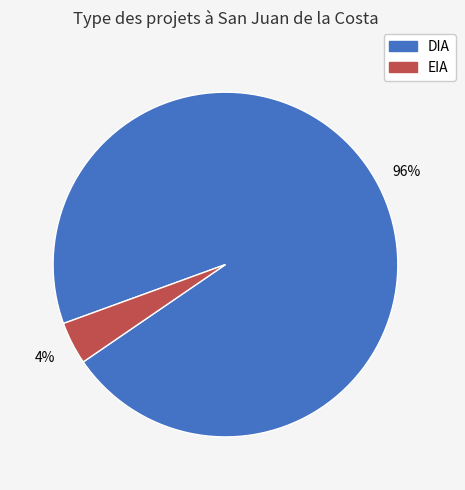

Does any single category account for the majority?

Yes